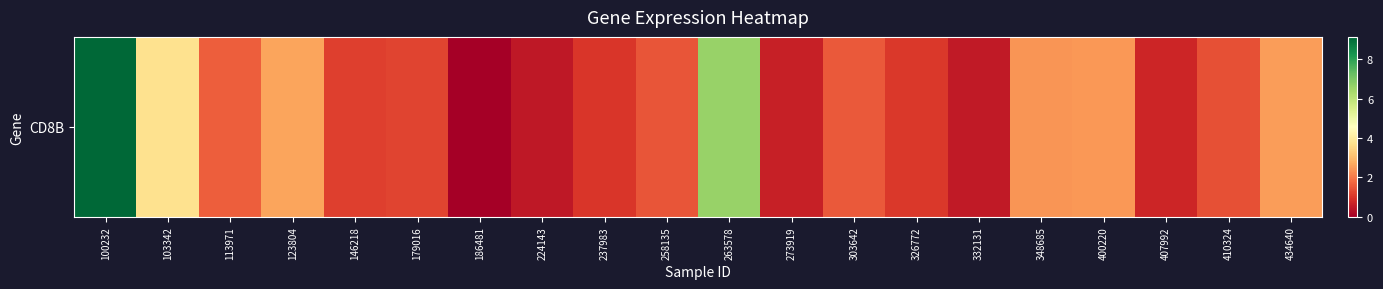

Reading left to right, list all the values displayed in this chart.

100232=9.2	103342=3.7	113971=1.6	123804=2.6	146218=1.1	179016=1.2	186481=0.0	224143=0.5	237983=1.0	258135=1.5	263578=6.6	273919=0.6	303642=1.6	326772=1.1	332131=0.5	348685=2.4	400220=2.5	407992=0.7	410324=1.4	434640=2.5